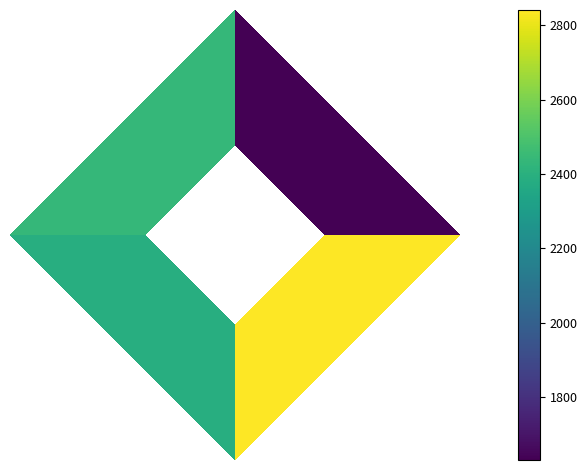

The chart shows a value of 431.9 at 0. True or false?

False